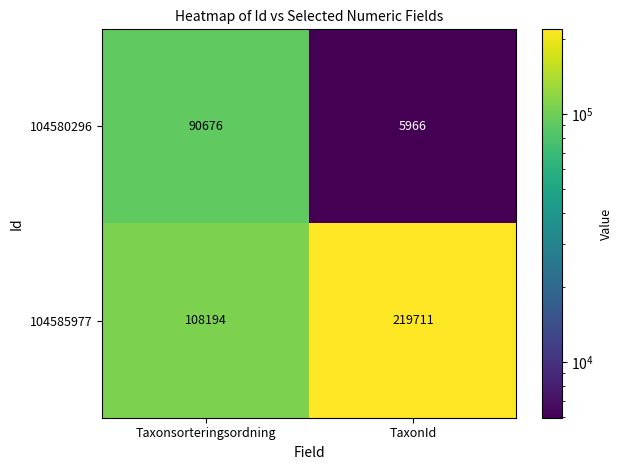

What is the greatest value displayed?

219711